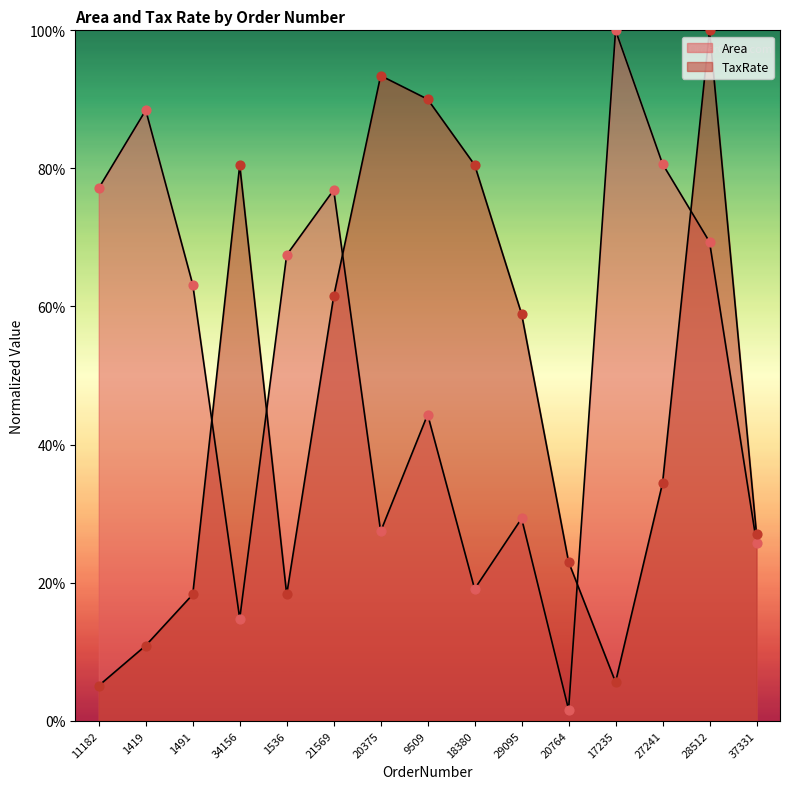

At which category is the sum across all series the highest?

28512